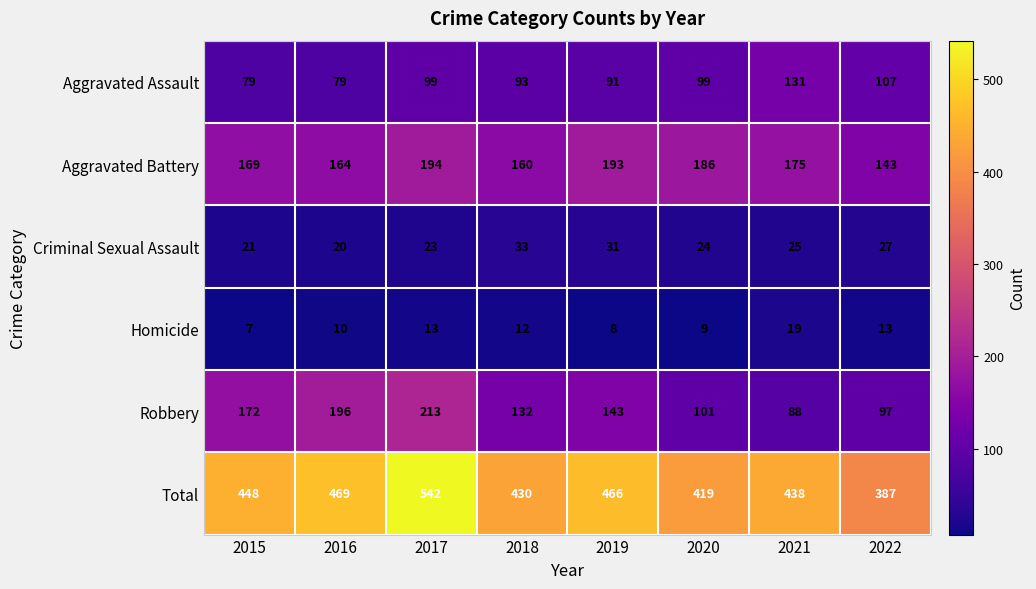

How many categories are shown in the chart?

8